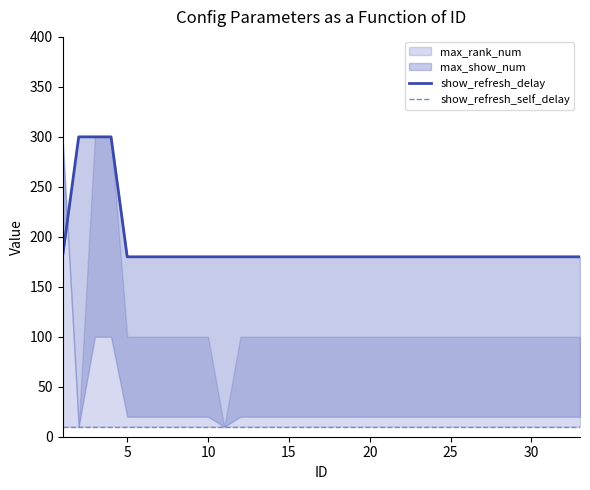

The show_refresh_delay series shows 180 at 10. True or false?

True